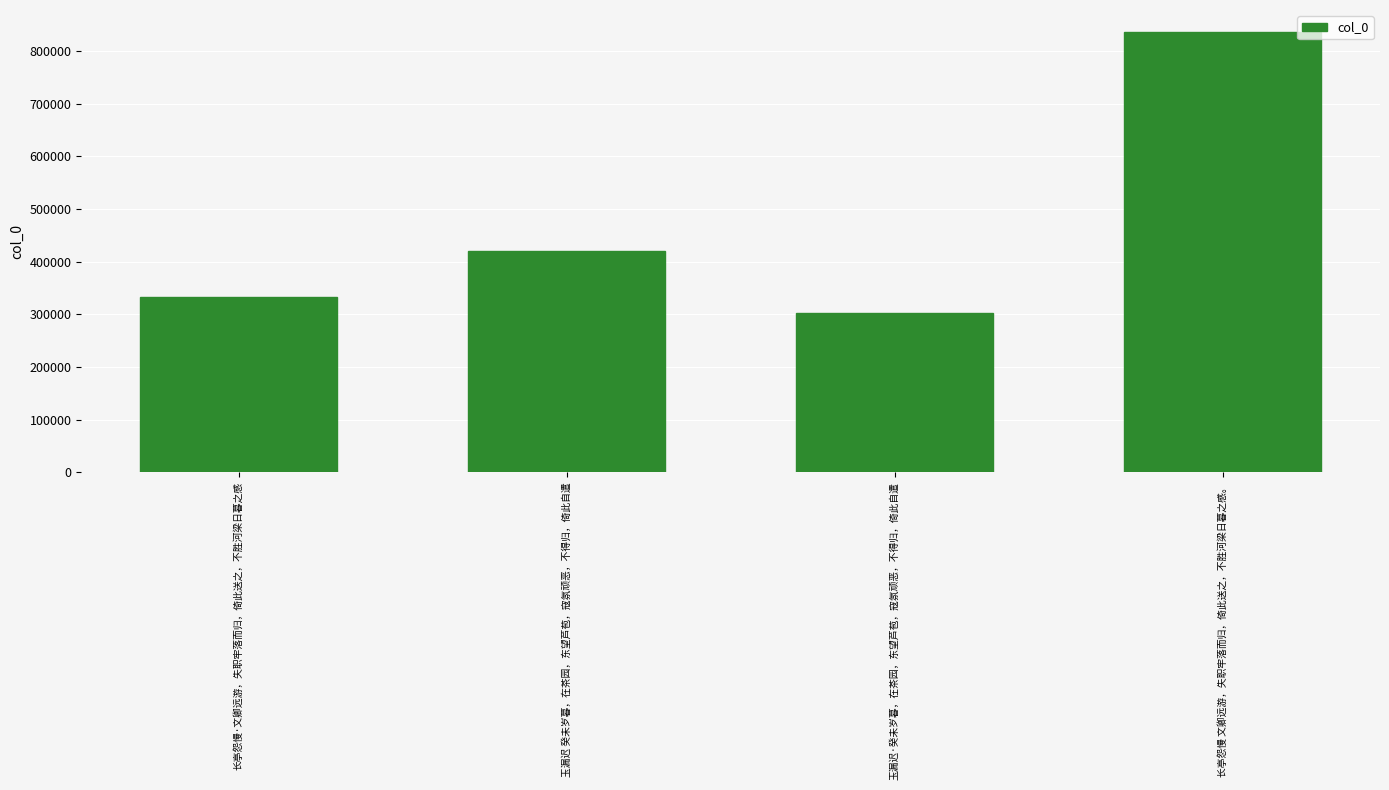

What is the maximum value shown in the chart?

836137